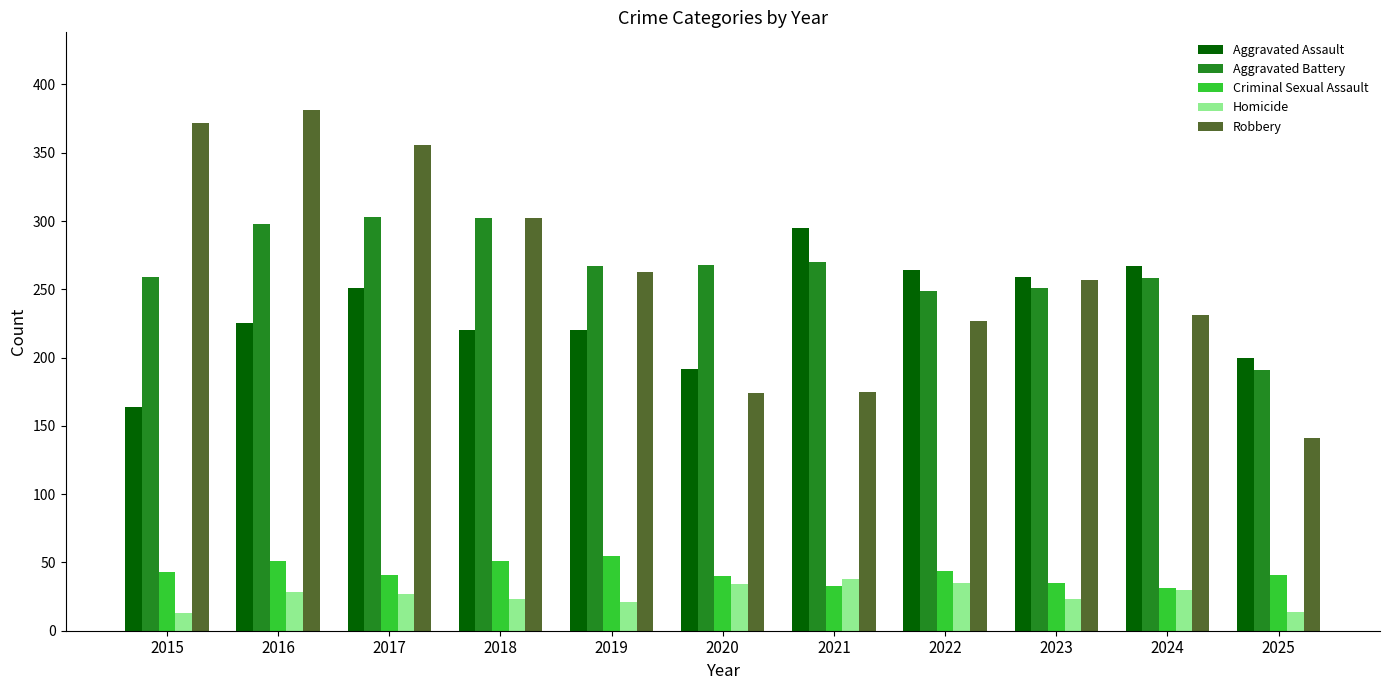

What is the total value across all series at 2025?

587